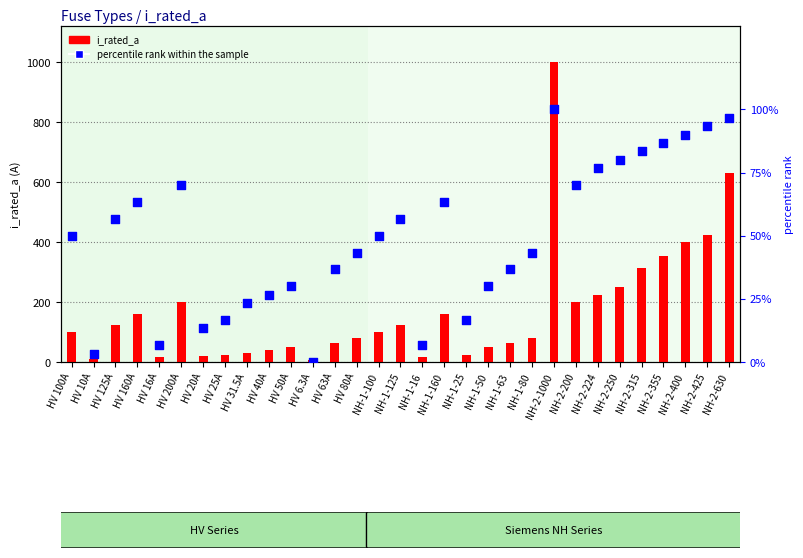

What are all the series names shown in the legend?

i_rated_a, percentile rank within the sample